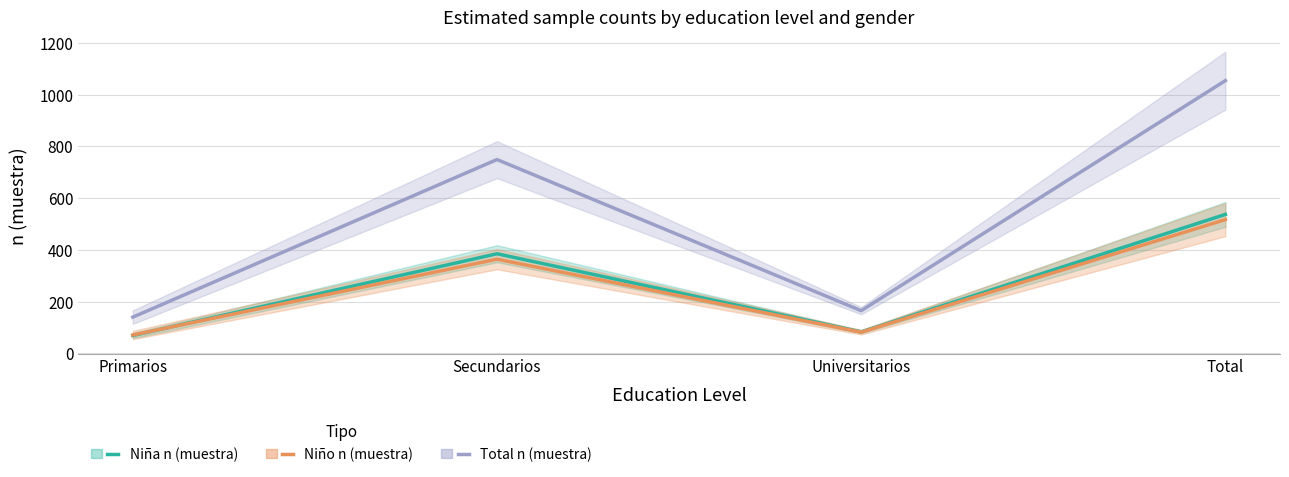

What is the label of the 2nd point from the left?

Secundarios